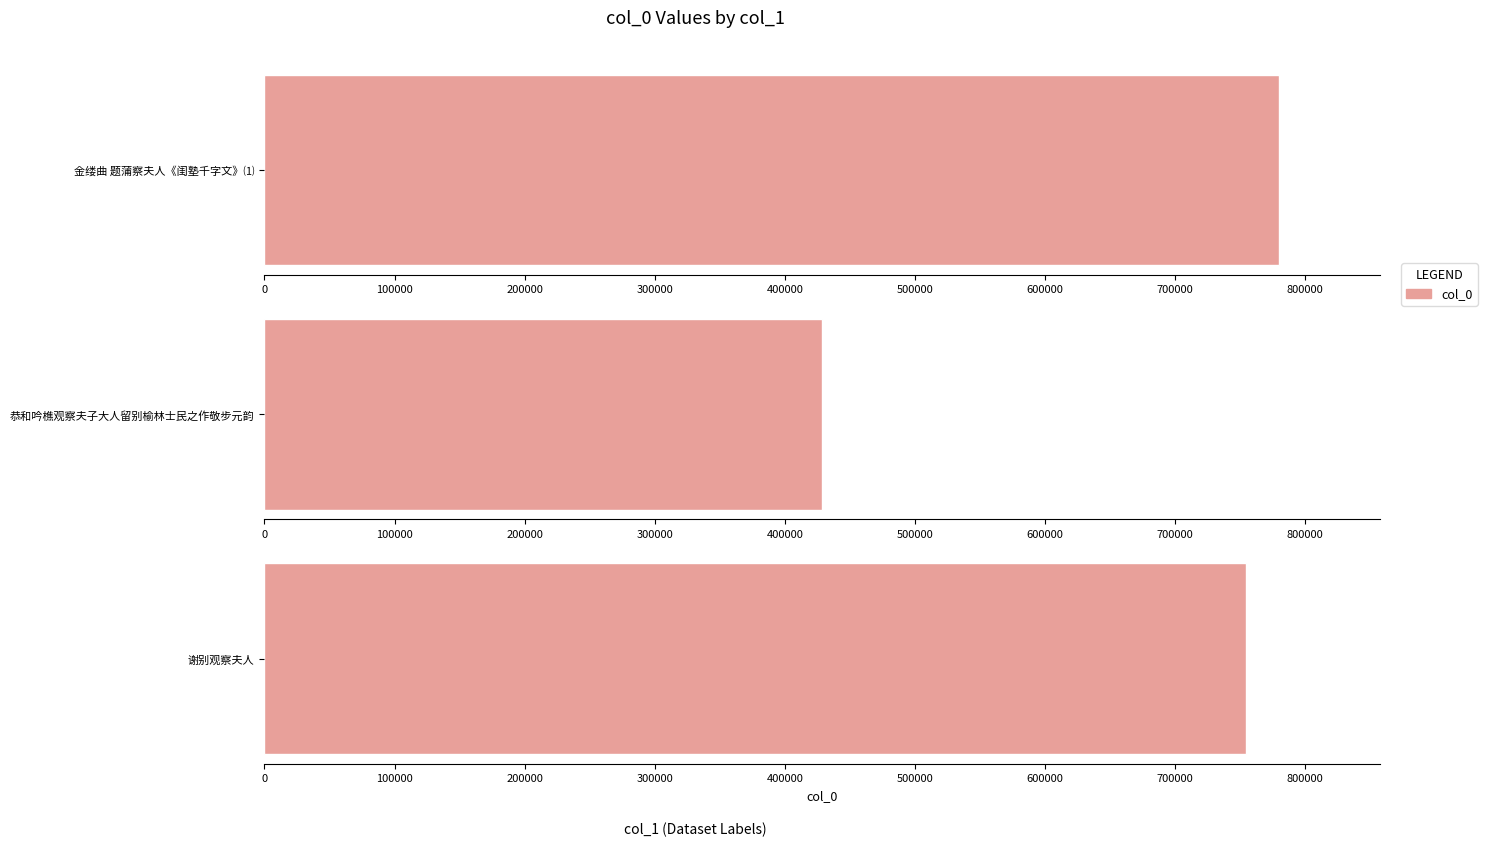

What is the minimum value shown in the chart?

428513